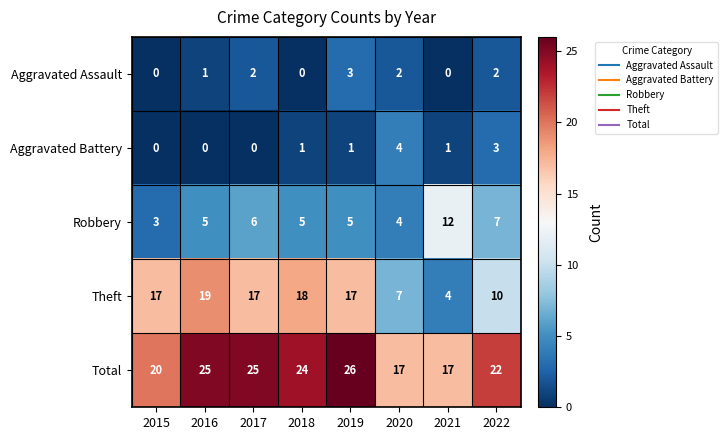

Read the Robbery value at 2018.

5